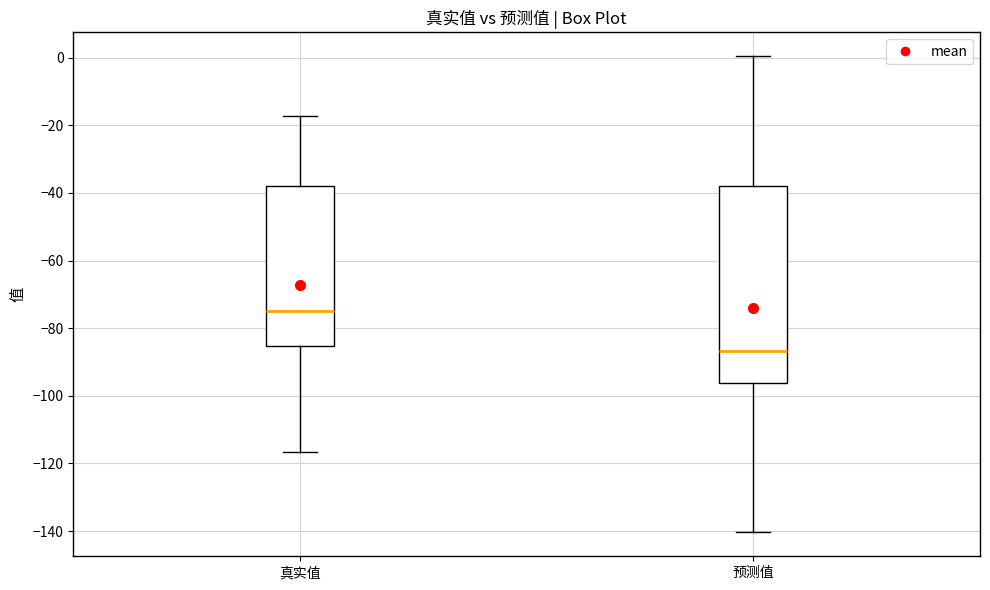

Where does the upper whisker of the box for 预测值 end on the y-axis? The values are not printed on the chart, so give them approximately, as read against the axis.

0